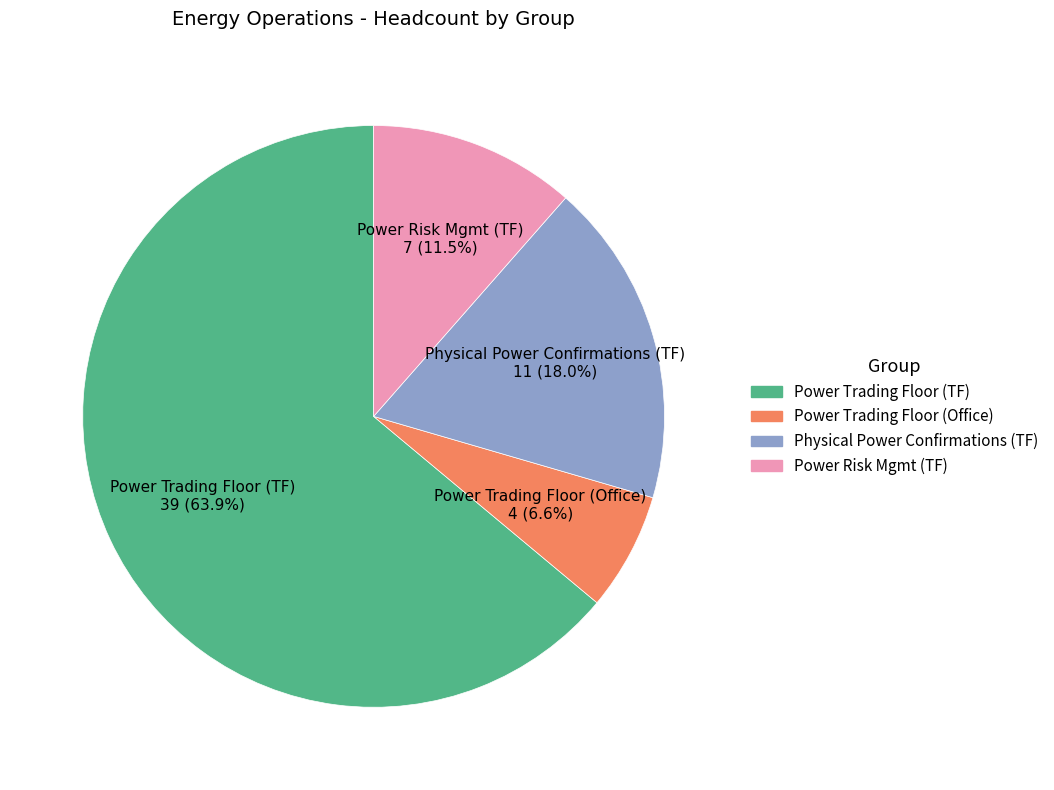

To the nearest percent, what percentage of the pie is Power Trading Floor (Office)?

7%